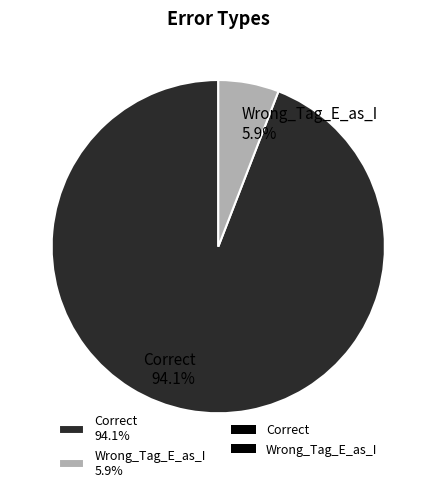

To the nearest percent, what is the difference between the Wrong_Tag_E_as_I and Correct slice percentages?

88%